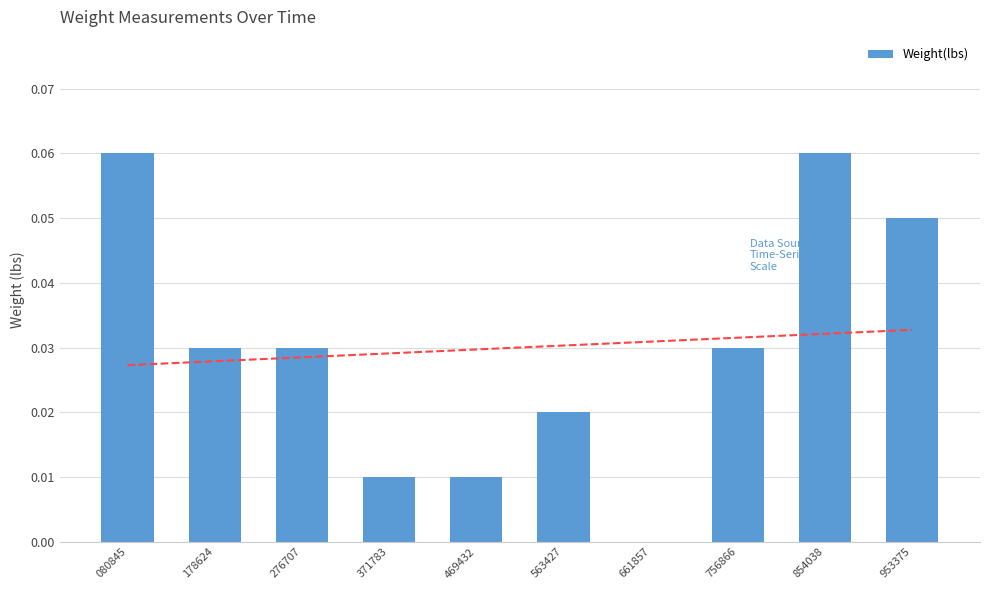

Between 178624 and 469432, which is larger?

178624